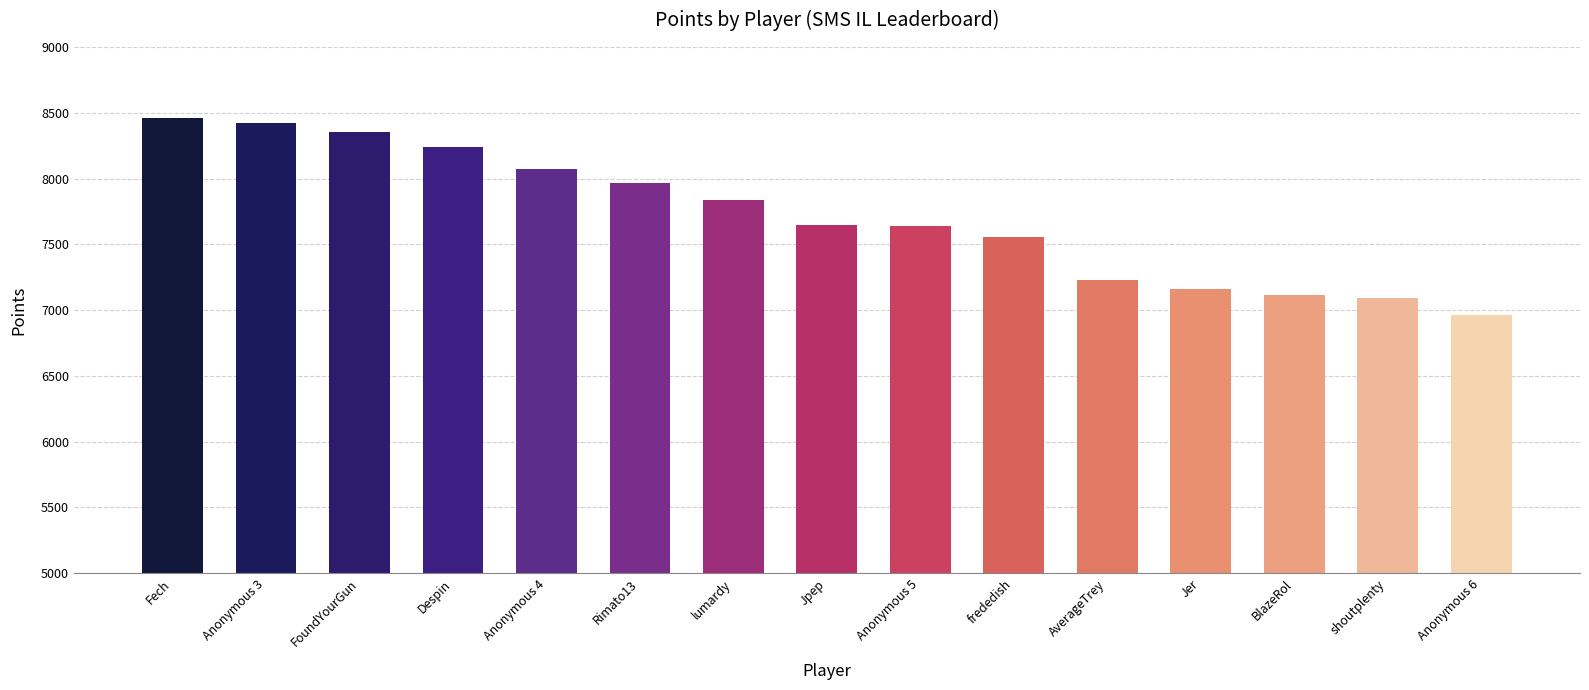

Between FoundYourGun and BlazeRol, which is larger?

FoundYourGun